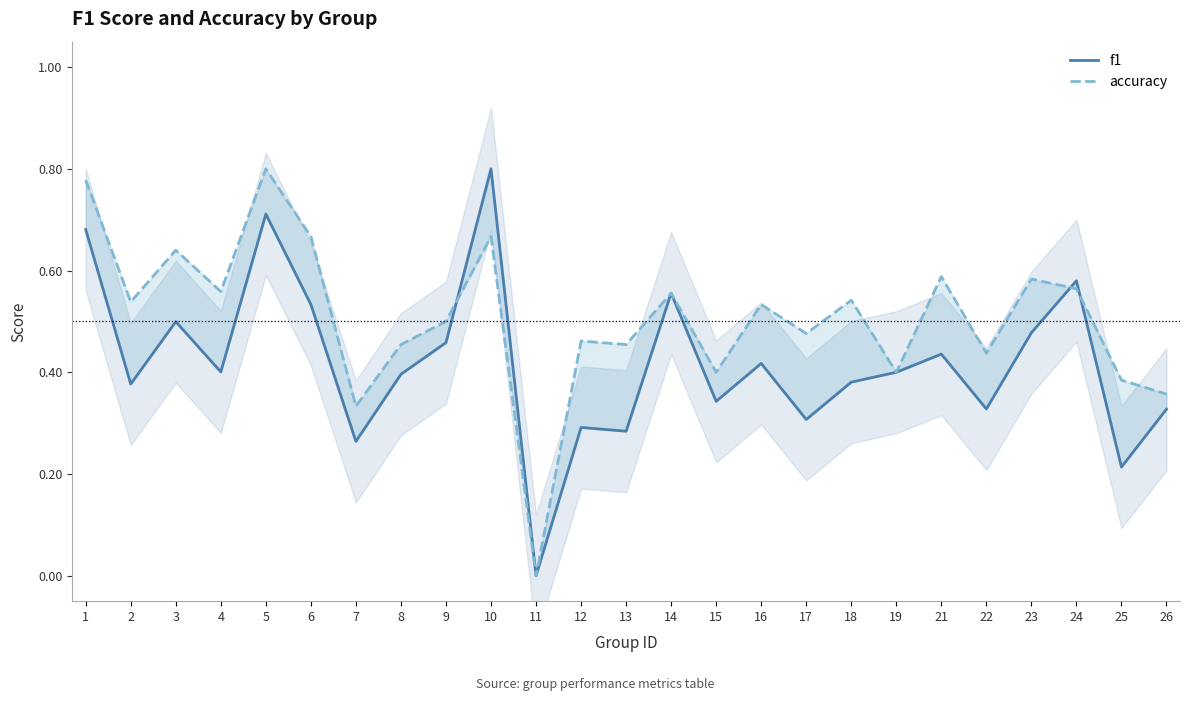

How many lines are shown in the chart?

2